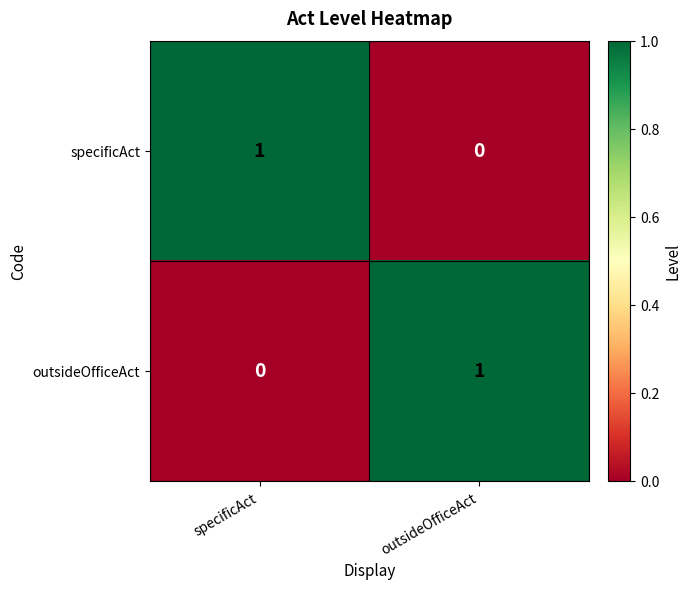

What is the total value across all series at specificAct?

1